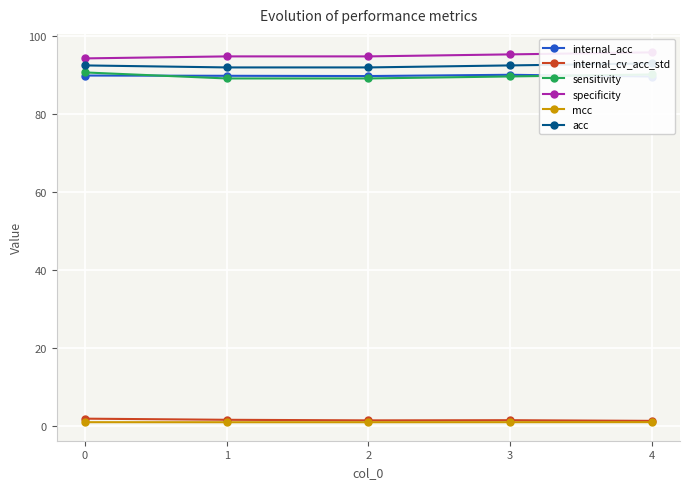

True or false: mcc has a value of 0.9 at 3.

True